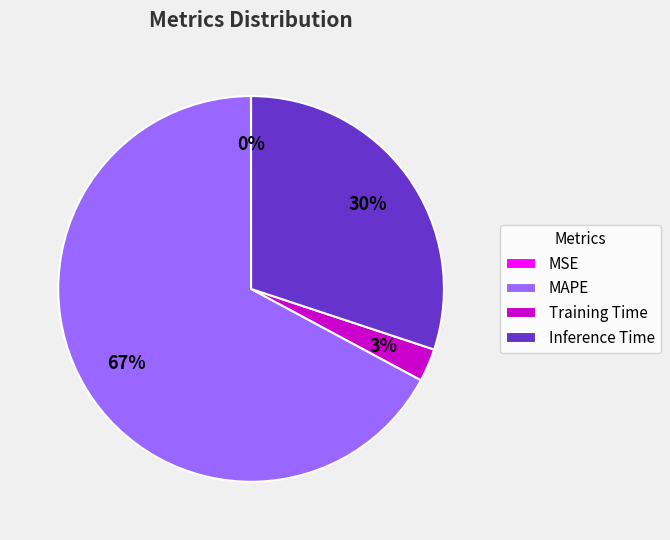

True or false: MAPE accounts for 62% of the total.

False